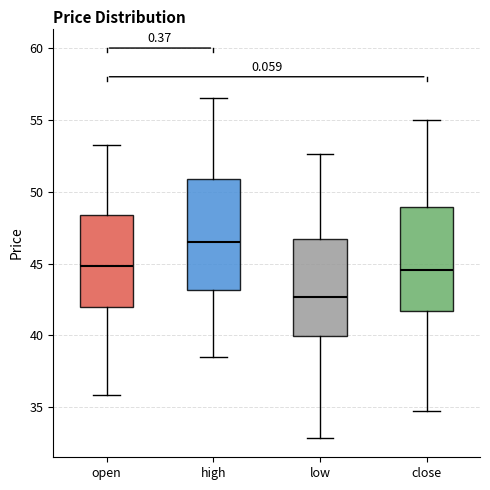

Reading left to right, read every box against the y-axis: the position of its median line, the range the box covers, and the ends of its whiskers. The values are not printed on the chart, so give them approximately, as read against the axis.

open: median 45.0, box 42.0 to 48.5, whiskers 36.0 to 53.5
high: median 46.5, box 43.0 to 51.0, whiskers 38.5 to 56.5
low: median 42.5, box 40.0 to 46.5, whiskers 33.0 to 52.5
close: median 44.5, box 41.5 to 49.0, whiskers 35.0 to 55.0